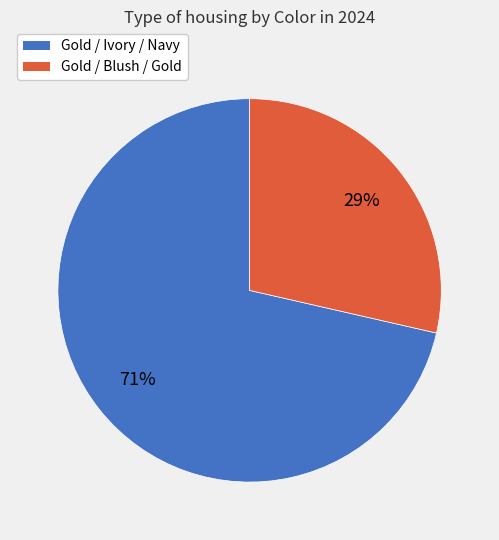

Which category has the biggest portion of the pie?

Gold / Ivory / Navy